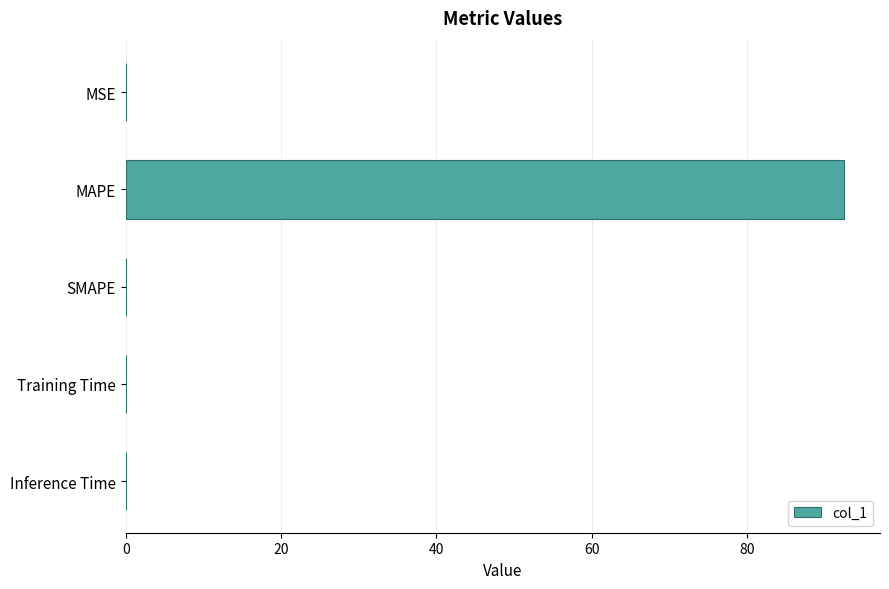

How many series are shown in this chart?

1